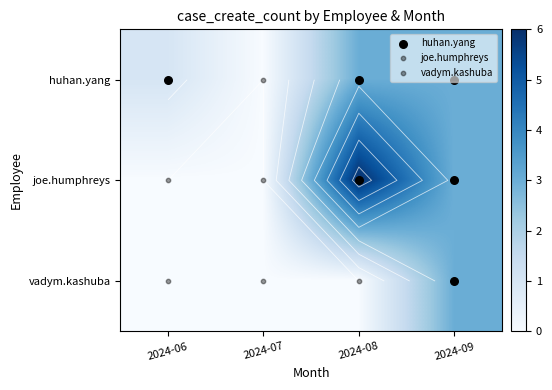

List the series in order of their peak value, lowest first.

huhan.yang, vadym.kashuba, joe.humphreys